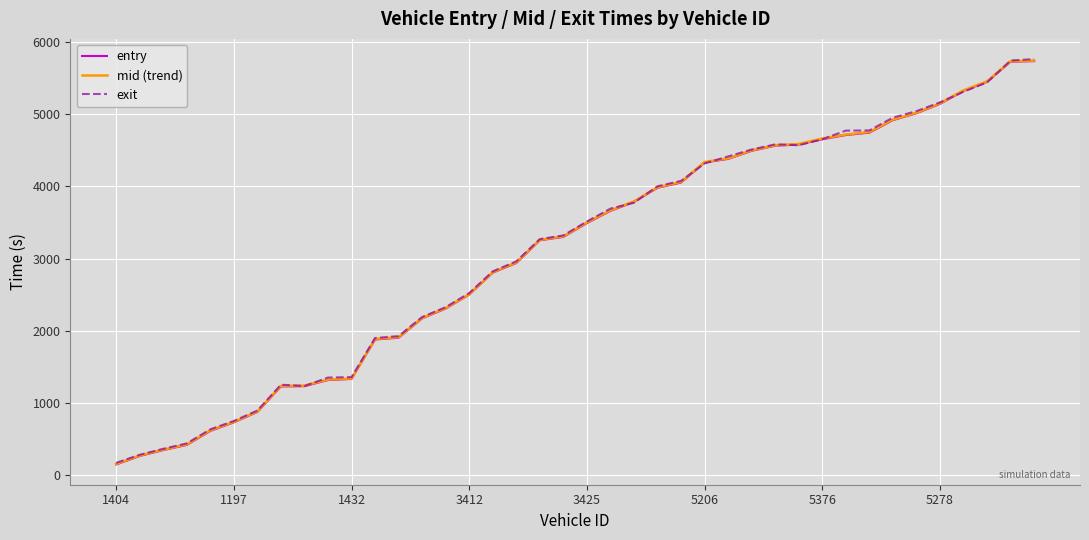

What is the minimum value shown in the chart?

149.7